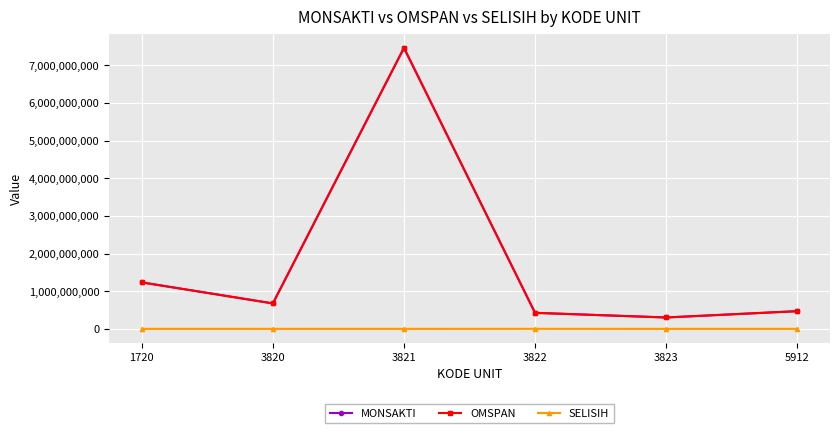

How many interior local valleys does the MONSAKTI series have?

2